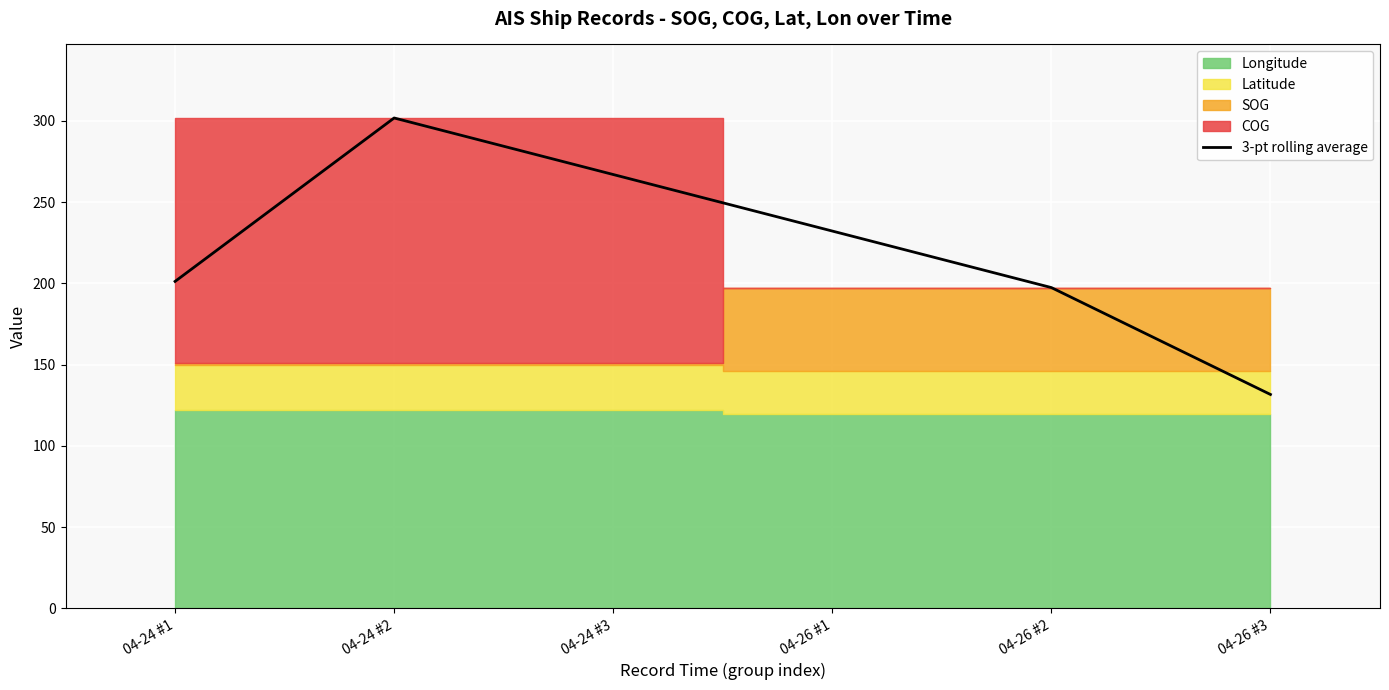

What is the sum of the values at 04-26 #1 and 04-24 #2?

534.0